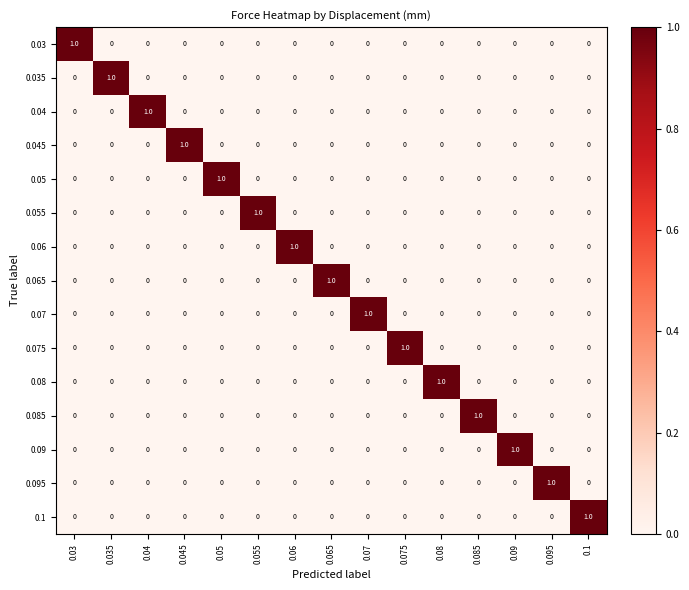

At how many categories does at least one series exceed 0?

15